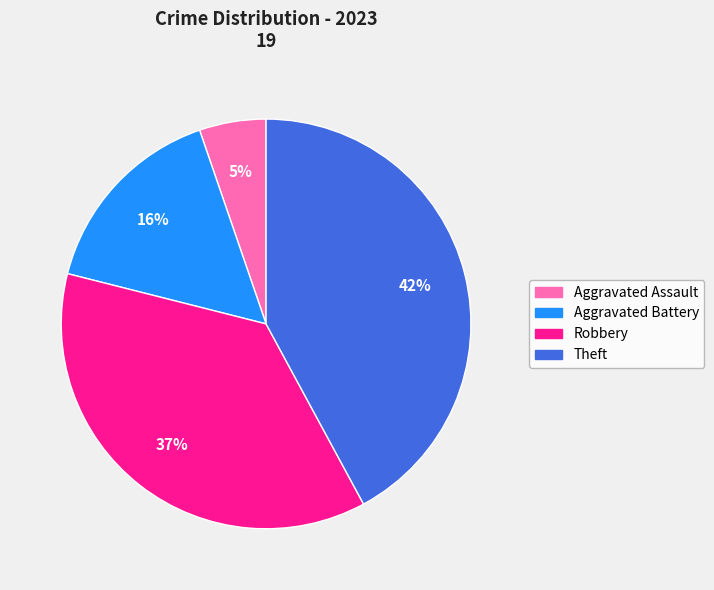

Rank the categories by value from highest to lowest.

Theft, Robbery, Aggravated Battery, Aggravated Assault